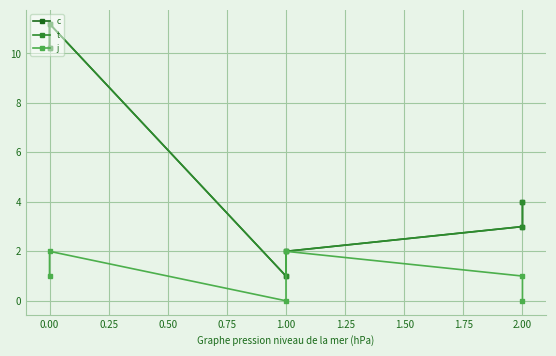

At how many categories does at least one series exceed 1?

5